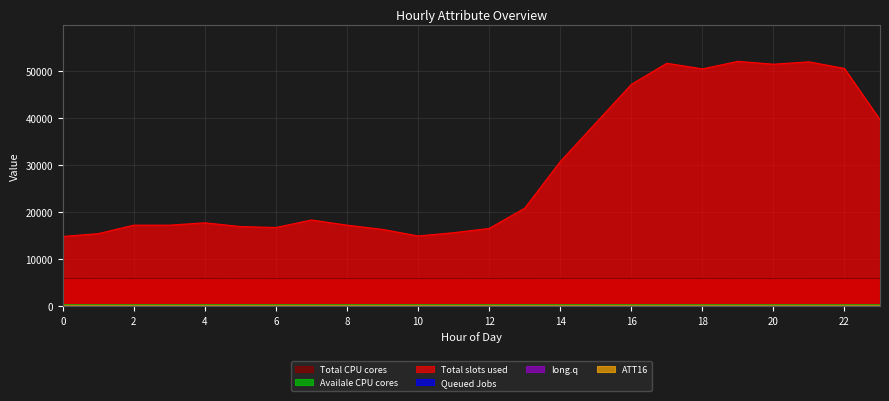

Does the chart display data point markers on the line(s)?

No